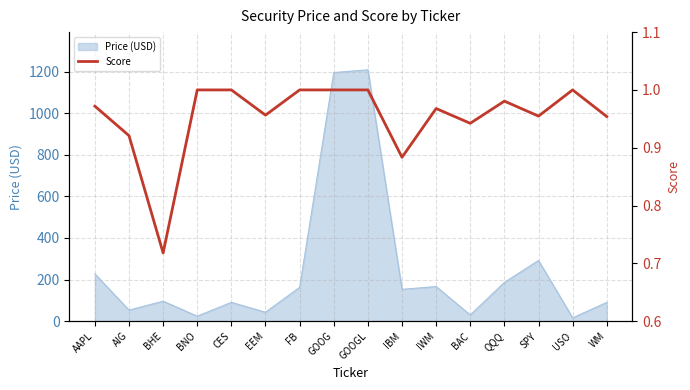

Read the value at AIG.

0.9